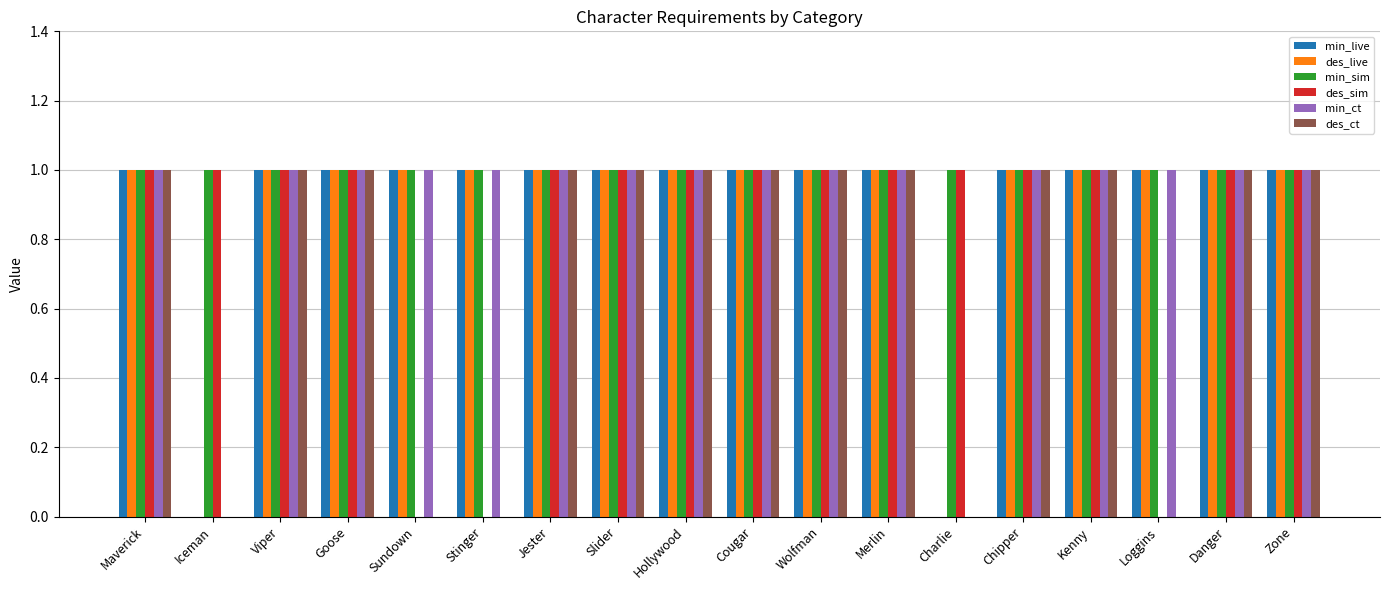

How many des_sim values are between 1 and 2?

15